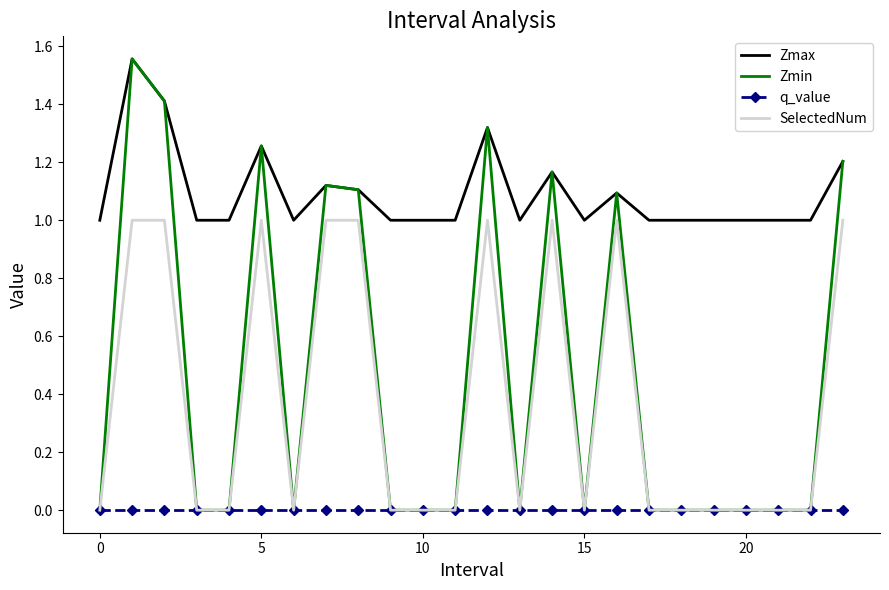

Which series has the largest range (max minus min)?

Zmin